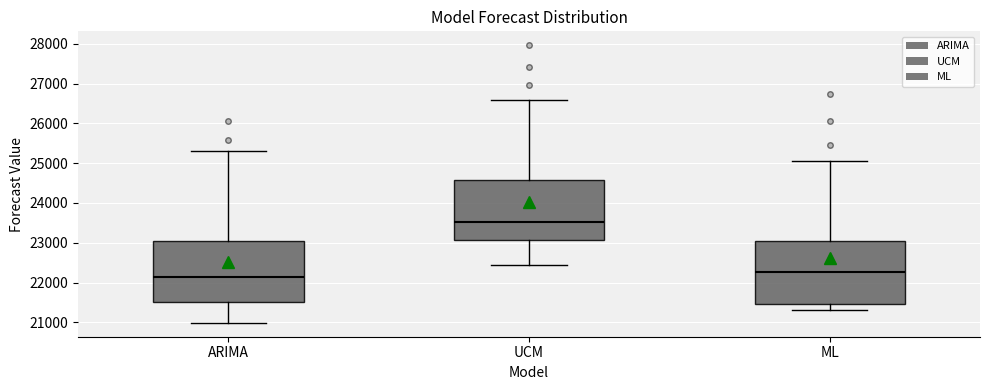

Which box's median line is the highest?

UCM